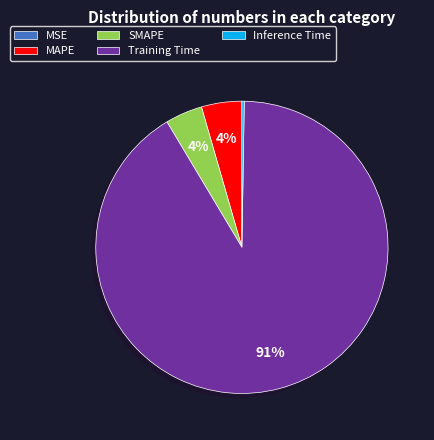

Which category has the biggest portion of the pie?

Training Time